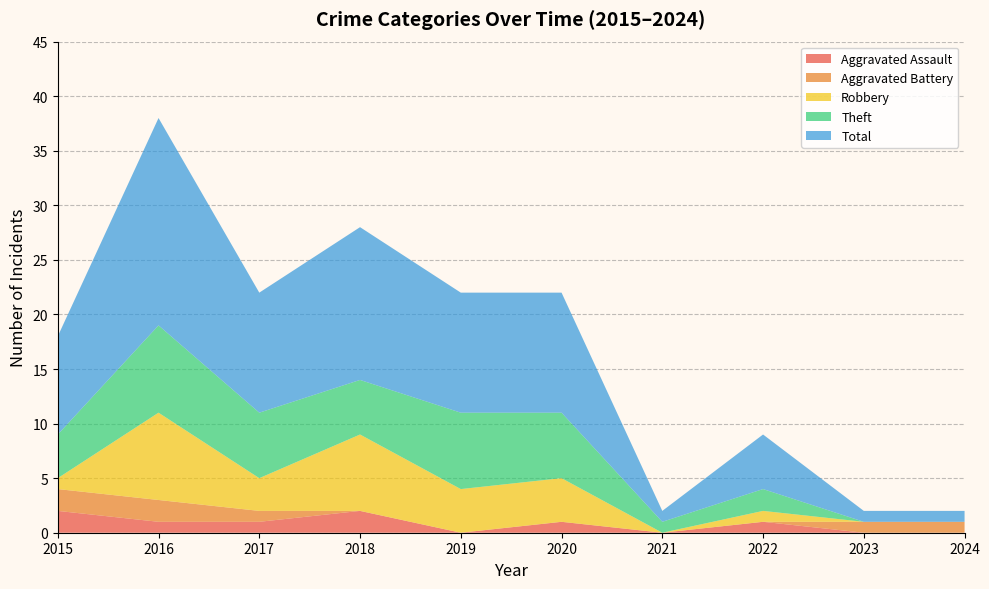

Reading left to right, extract all data points from this chart.

Aggravated Assault: 2	1	1	2	0	1	0	1	0	0
Aggravated Battery: 2	2	1	0	0	0	0	0	1	1
Robbery: 1	8	3	7	4	4	0	1	0	0
Theft: 4	8	6	5	7	6	1	2	0	0
Total: 9	19	11	14	11	11	1	5	1	1